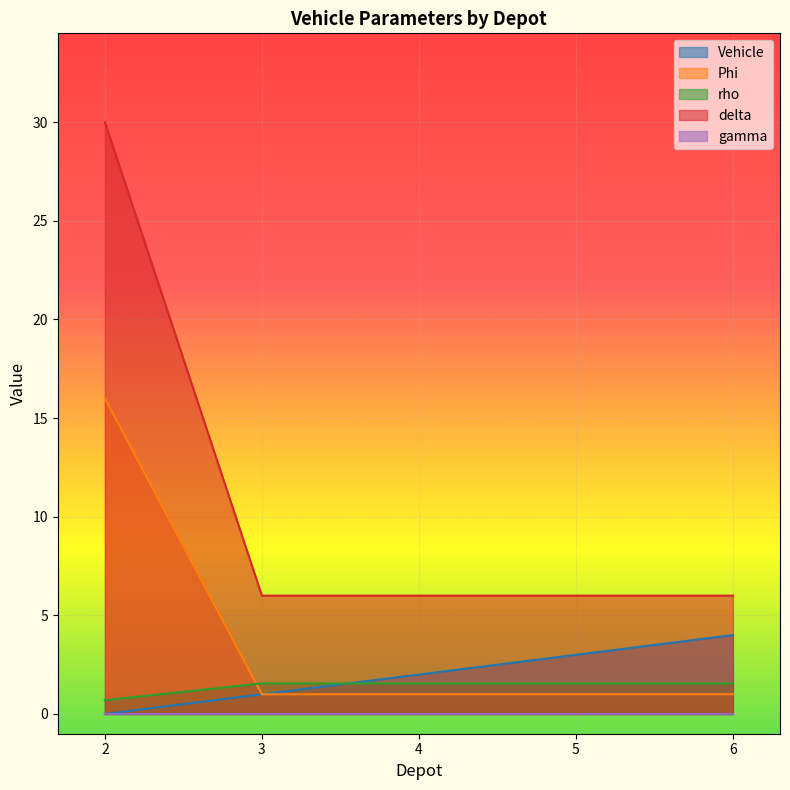

At which label is delta closest to 1?

2